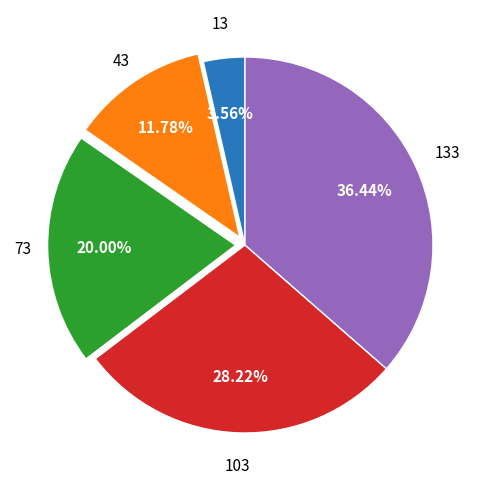

Does any single category account for the majority?

No